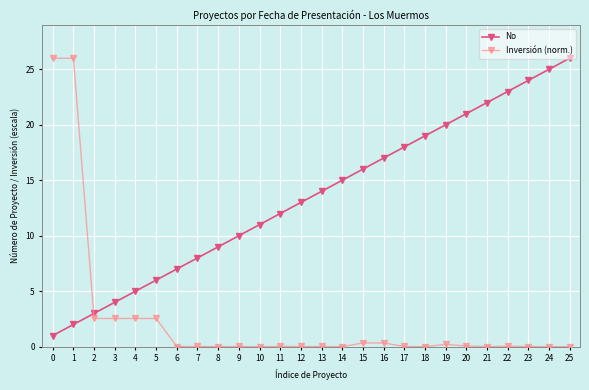

The value of No at 23 is 24.0. True or false?

True